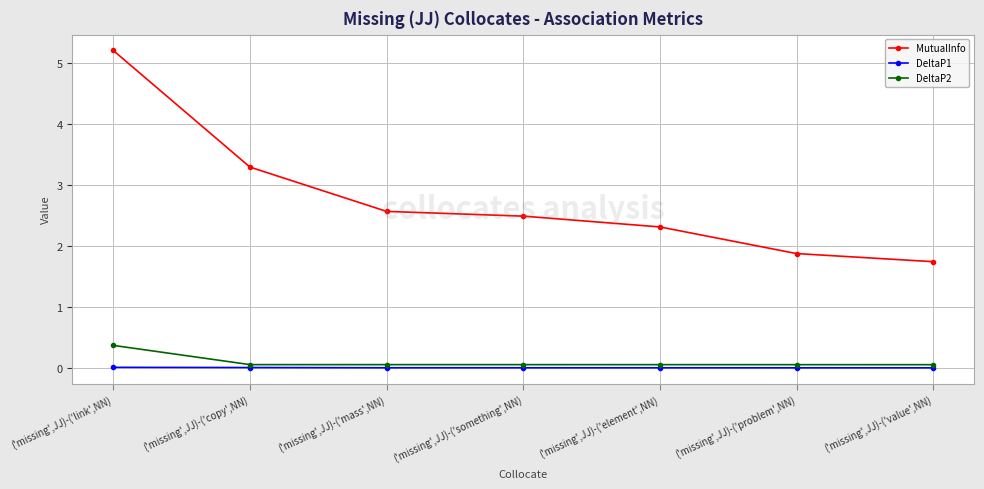

True or false: DeltaP1 and MutualInfo intersect in this chart.

False